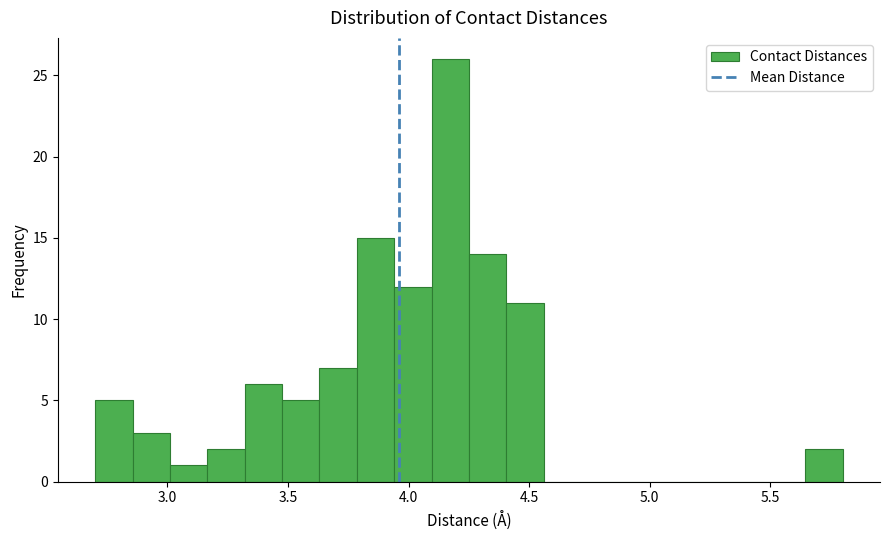

Around what value on the x-axis is the tallest bar? Give the approximate position of its centre, as read against the axis.

4.15